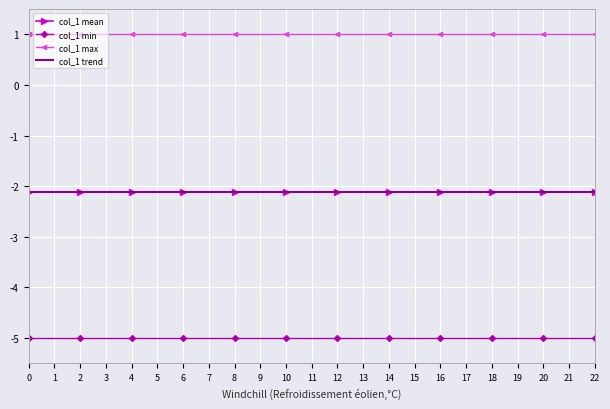

True or false: col_1 max and col_1 trend cross at least once.

False